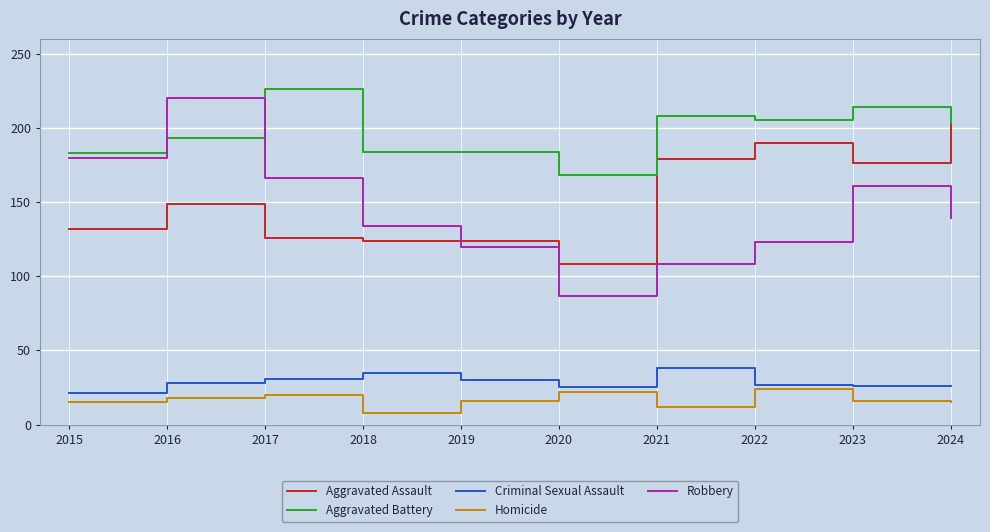

True or false: Homicide and Robbery cross at least once.

False